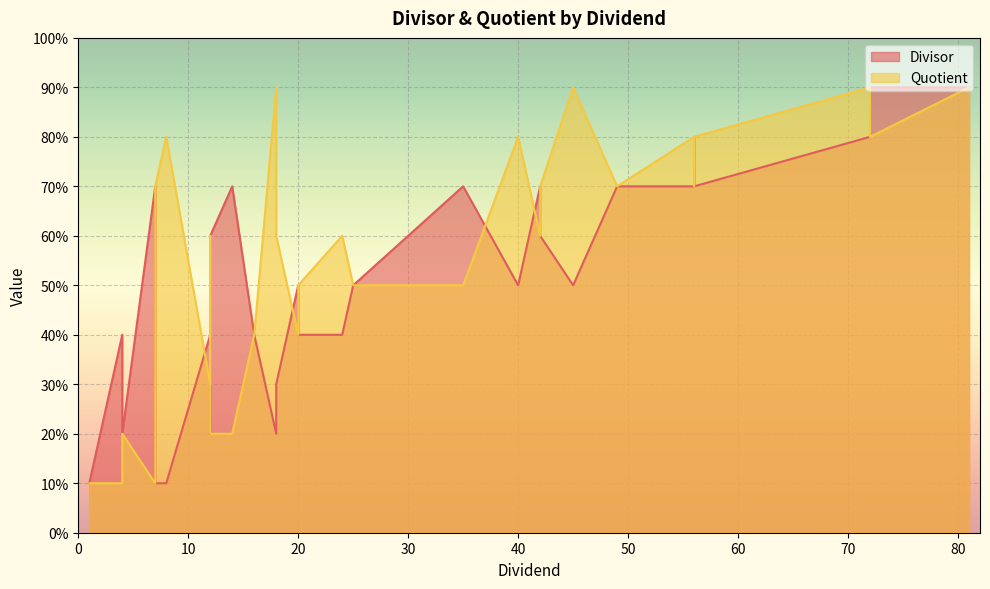

What are all the series names shown in the legend?

Divisor, Quotient